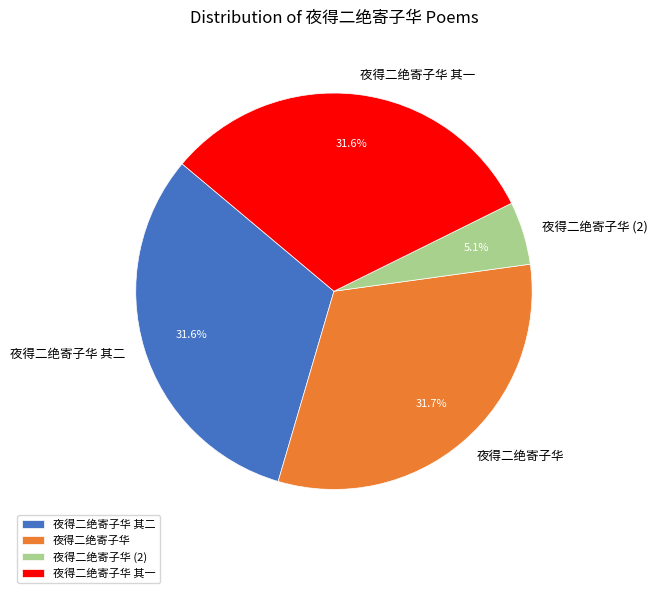

What is the smallest slice in the pie chart?

夜得二绝寄子华 (2)